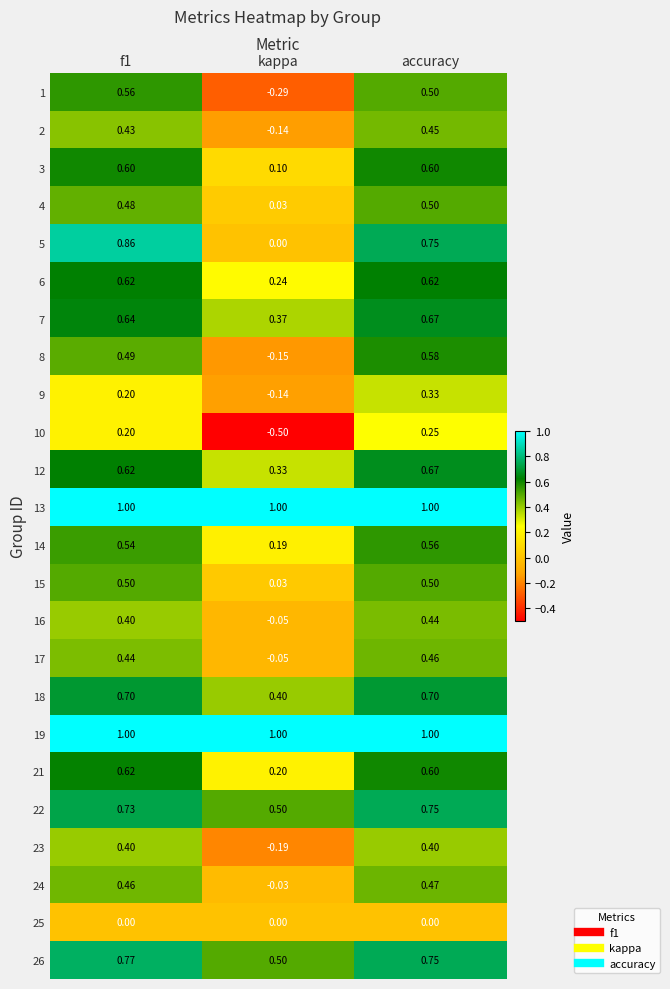

Count the number of categories in the chart.

3